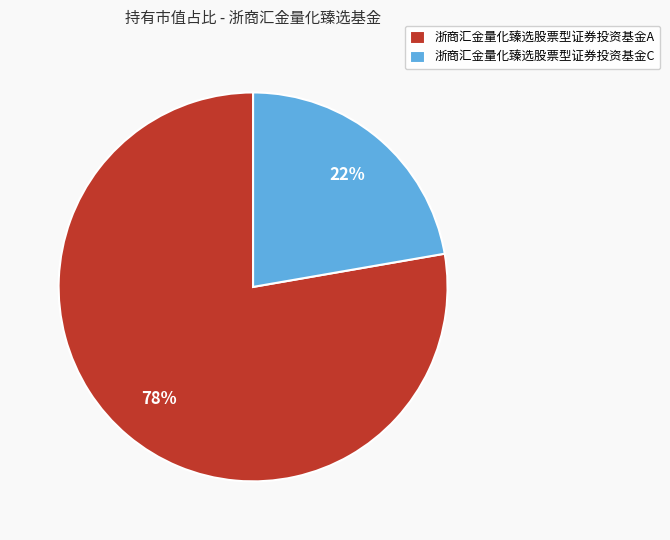

To the nearest percent, what percentage of the pie is 浙商汇金量化臻选股票型证券投资基金C?

22%